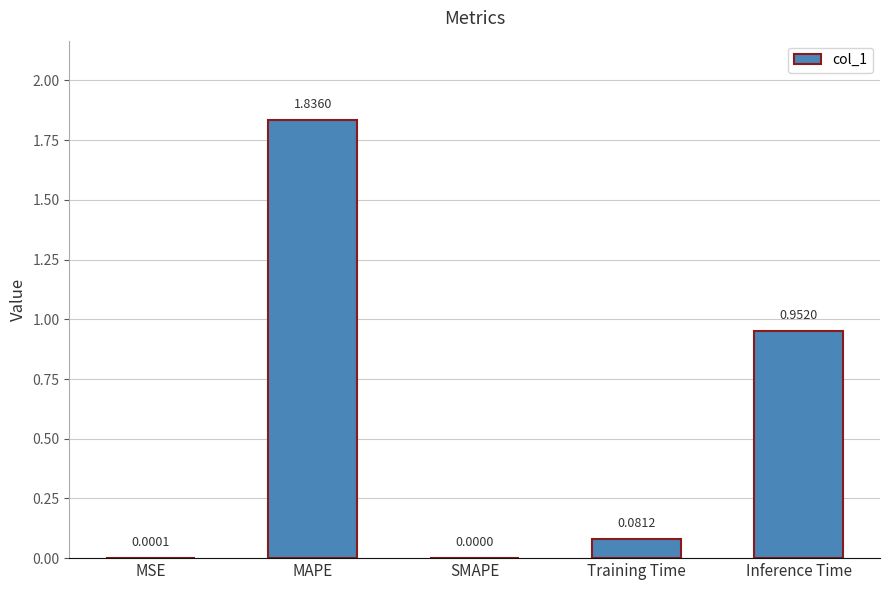

How many positive values are there?

4